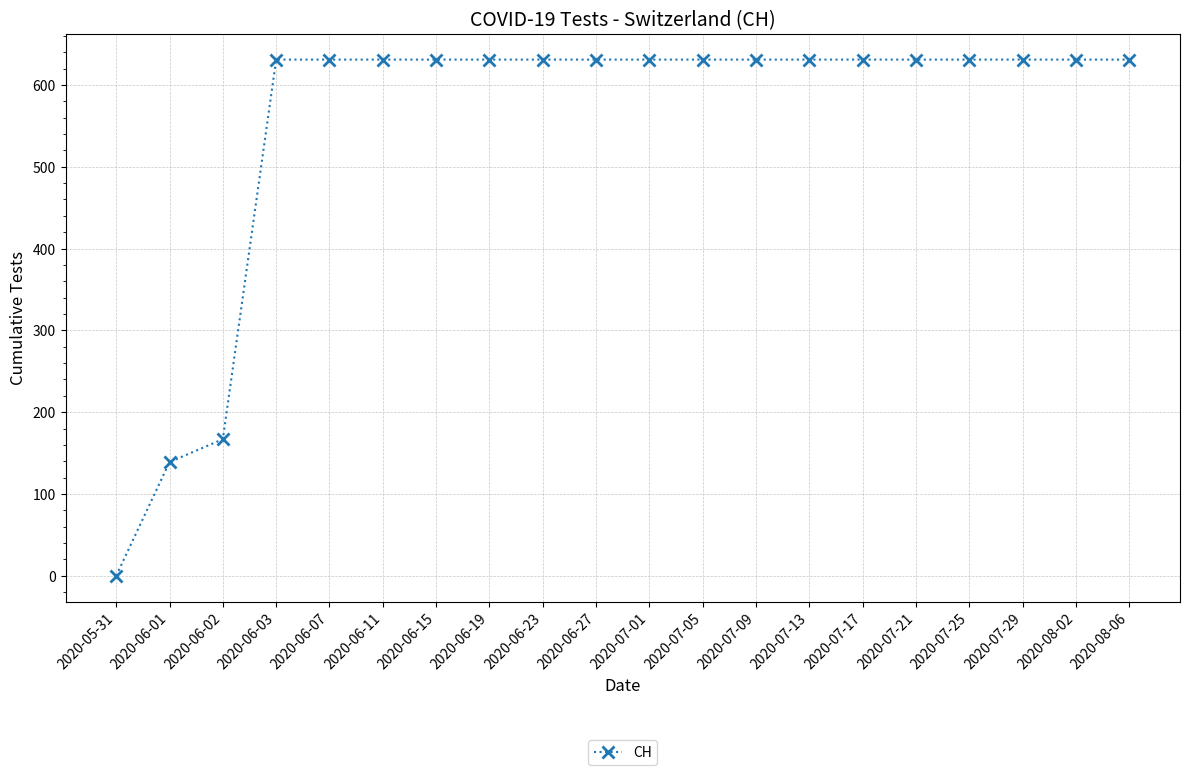

Is this an area chart (filled region under the line)?

No